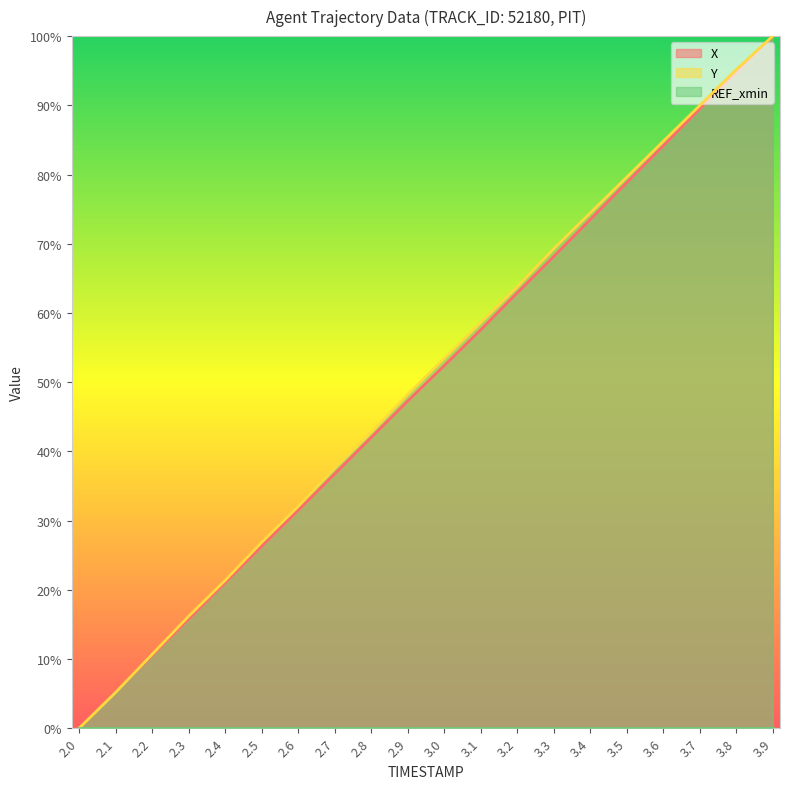

How many values in the X series are below 52?

10